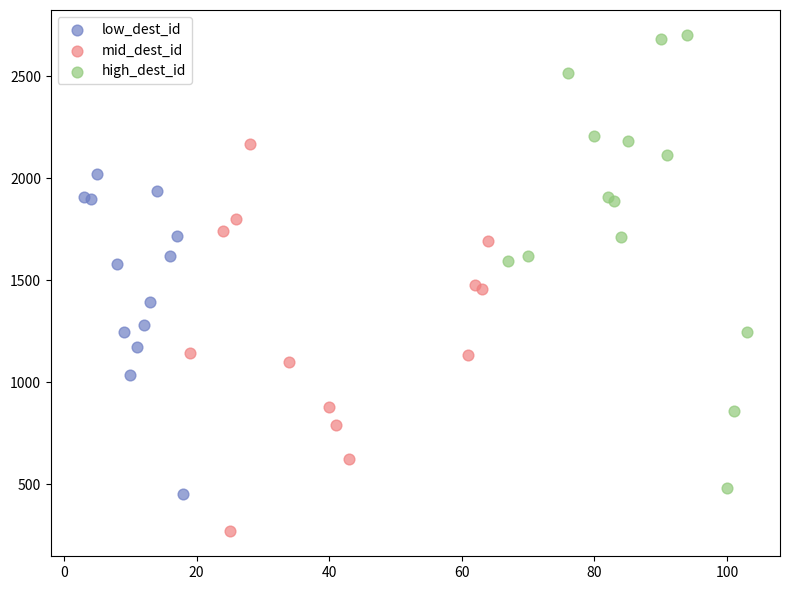

Which series reaches the minimum Y coordinate?

mid_dest_id